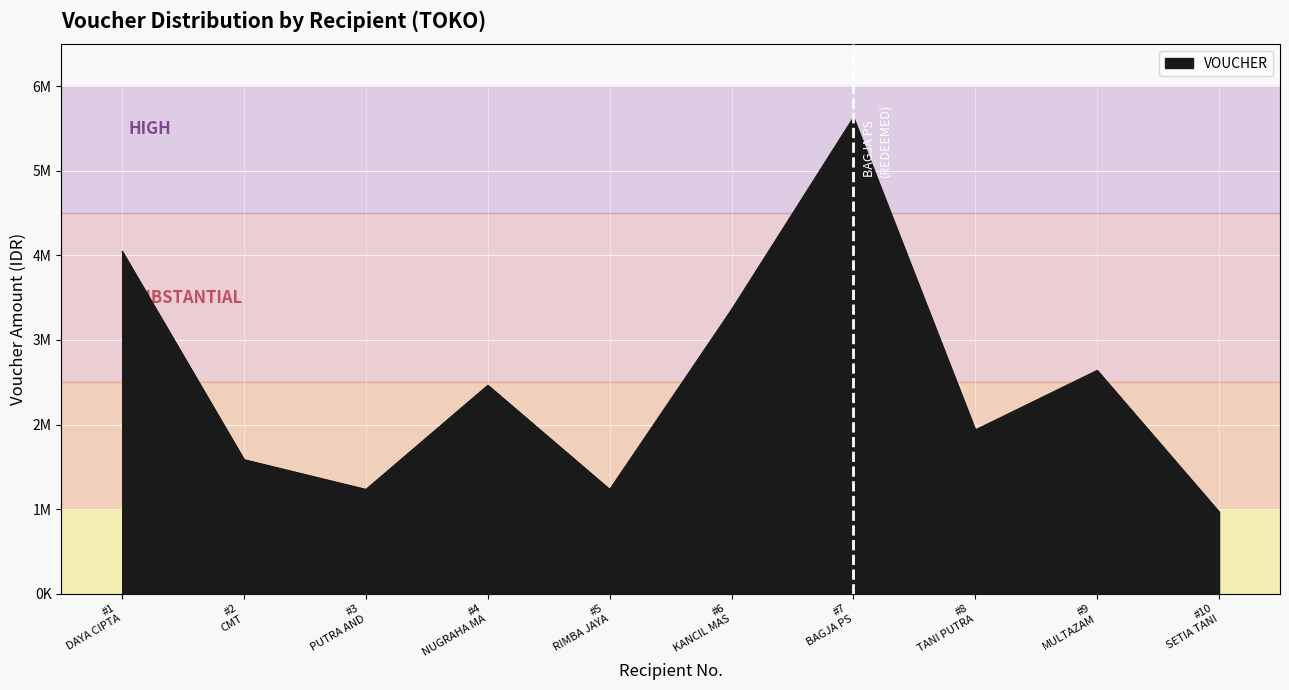

Does the chart have visible grid lines?

Yes